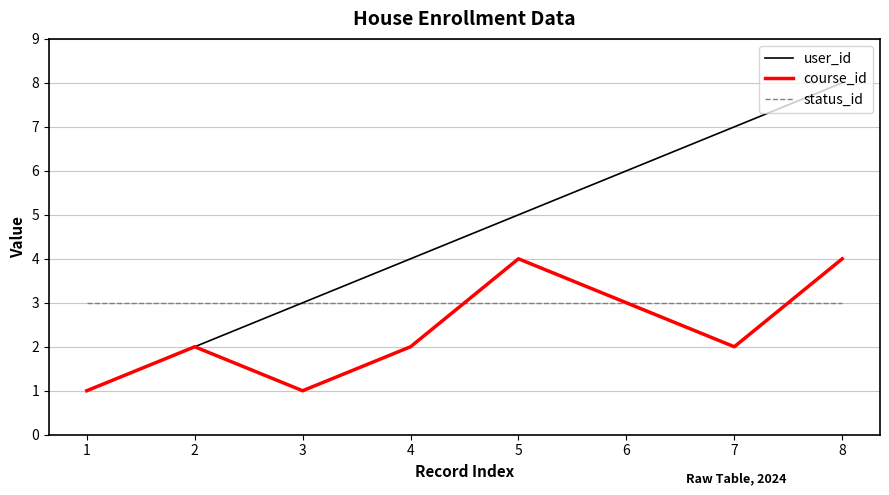

What is the sum of the user_id values at 8 and 6?

14